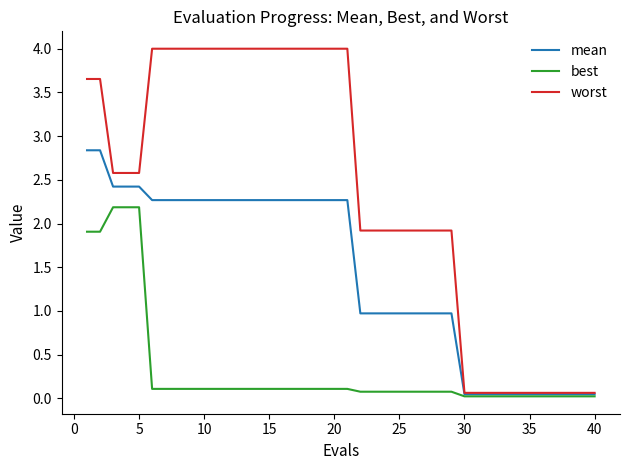

What is the average value of the worst series?

2.4